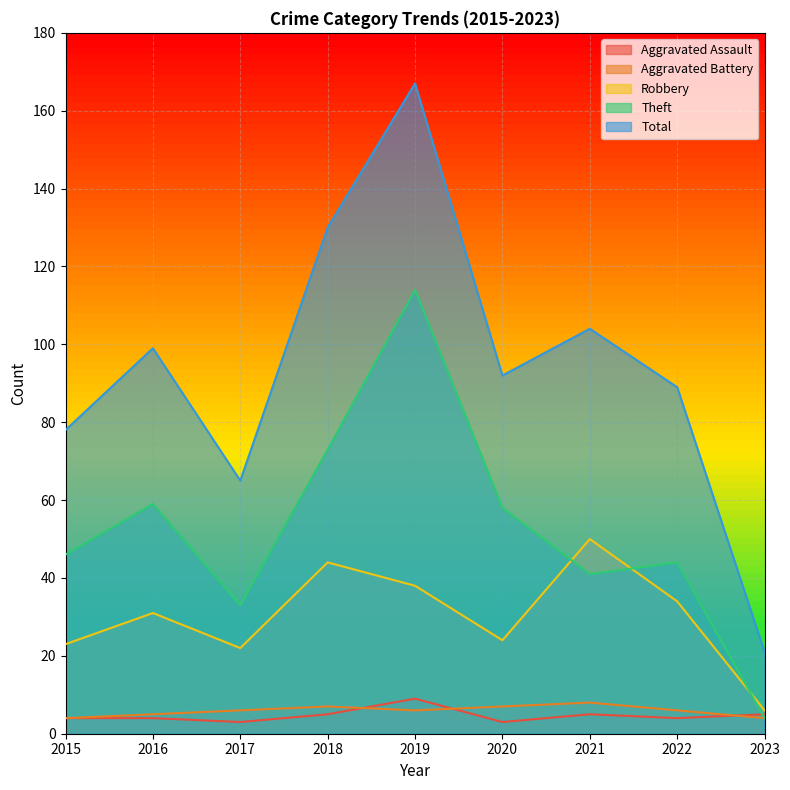

How many lines are shown in the chart?

5